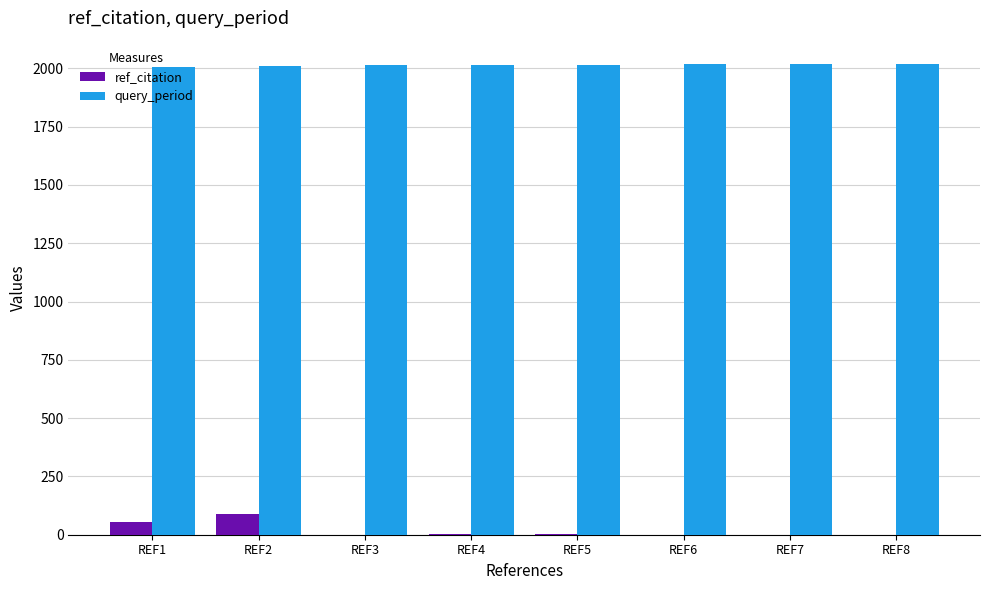

Which series has the largest total across all categories?

query_period